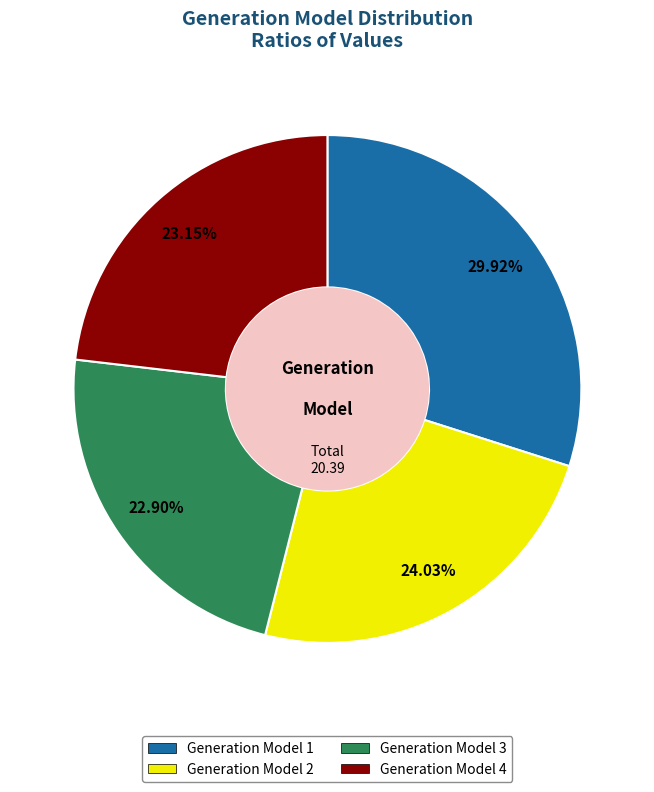

Is Generation Model 1 the majority of the pie?

No